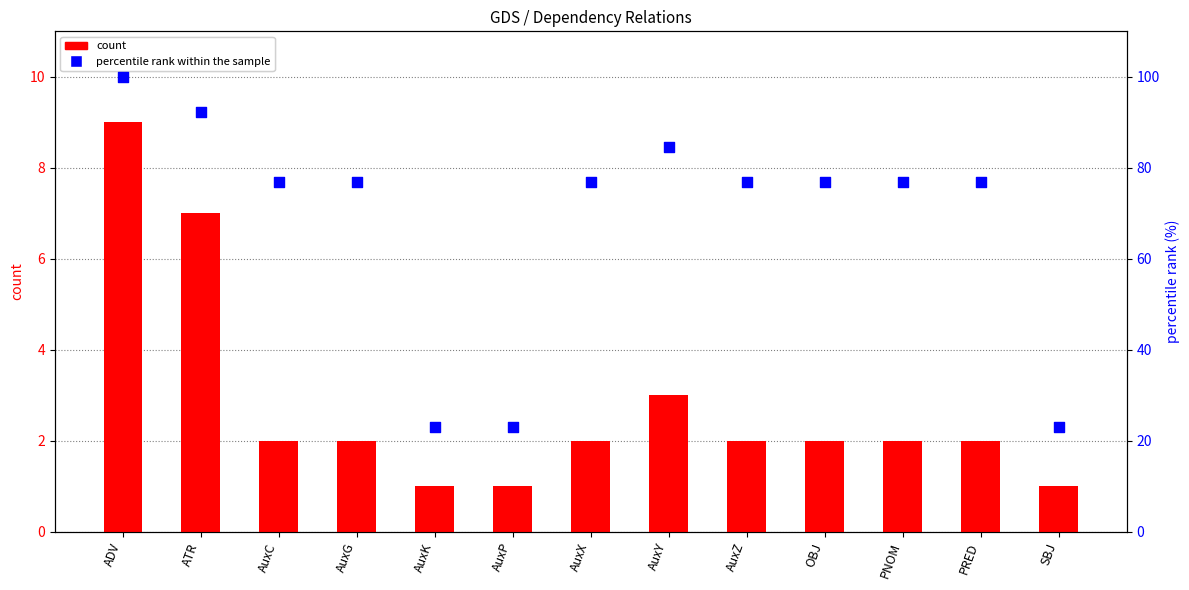

Which series has the largest Y range (max minus min)?

percentile rank within the sample